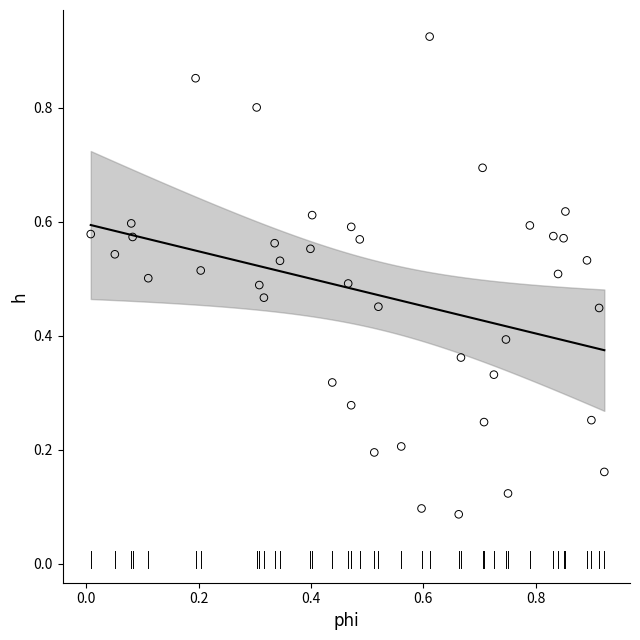

What is the range of Y values (max minus min)?

0.8